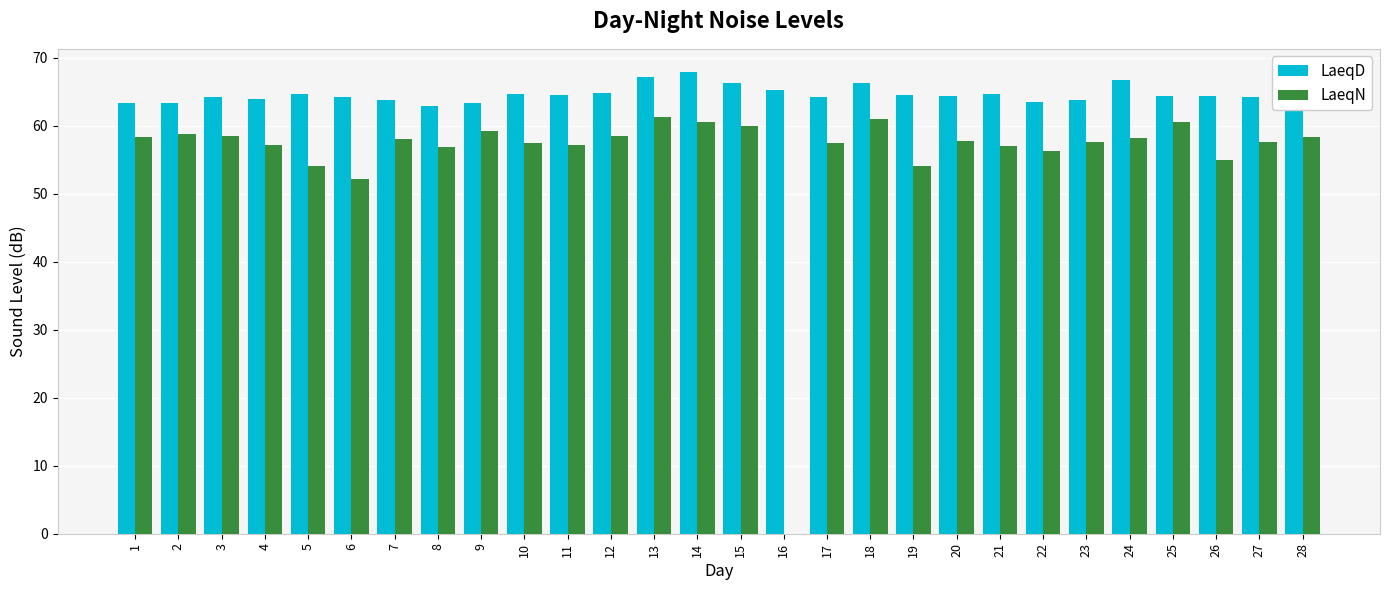

What is the greatest value displayed?

67.9